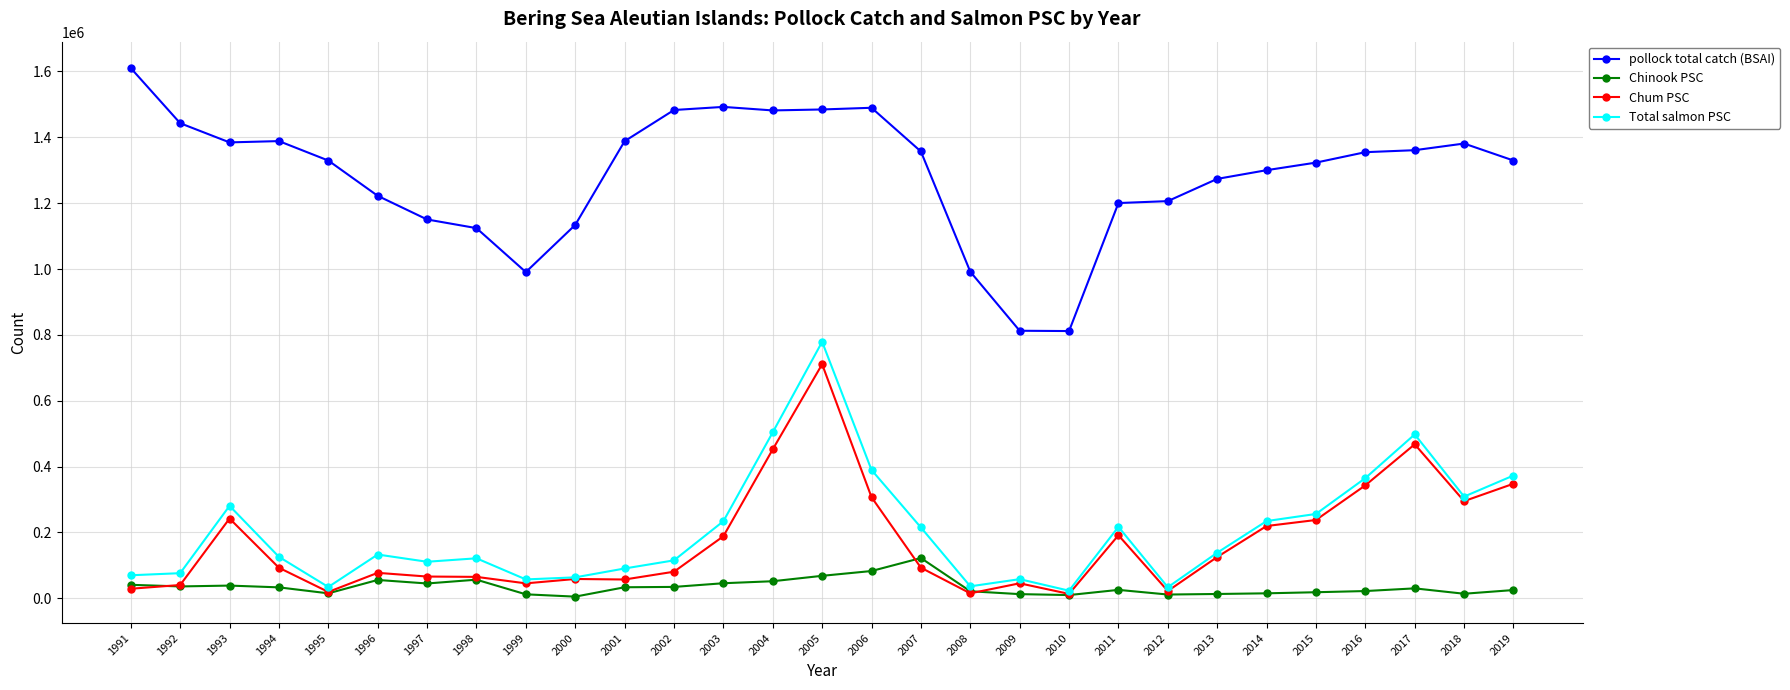

What is the value of the pollock total catch (BSAI) point at the 15th from the left?

1484643